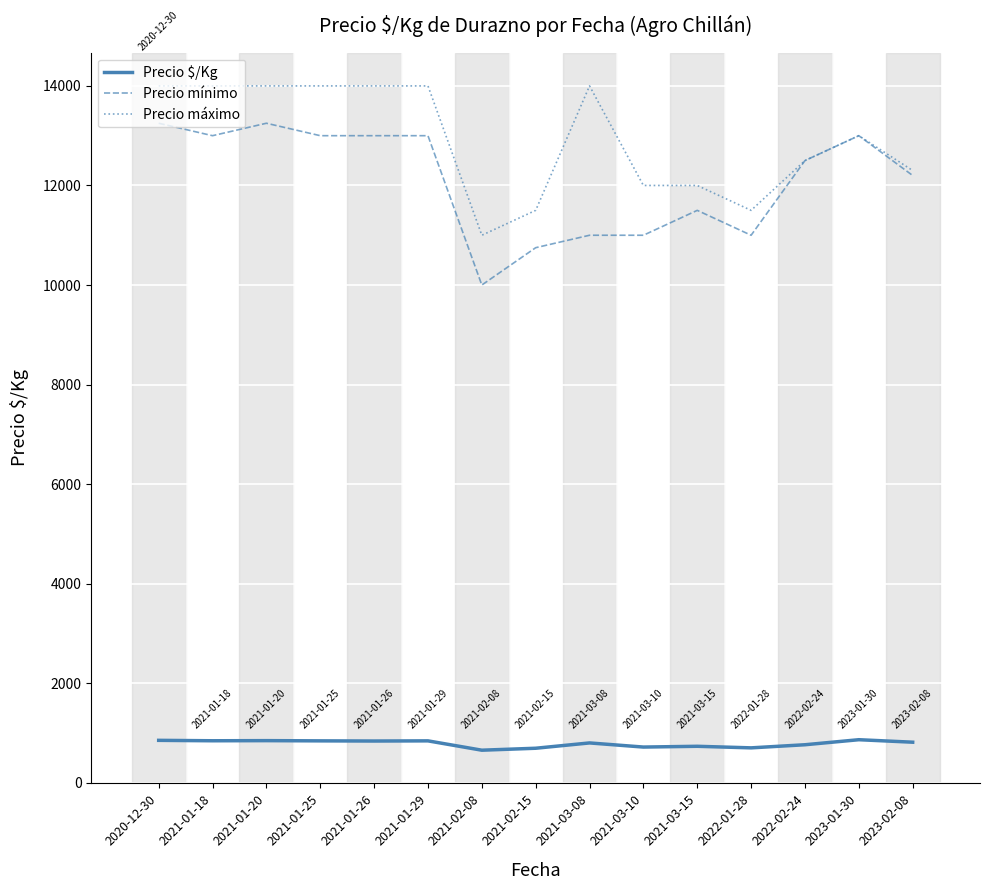

True or false: Precio máximo and Precio $/Kg intersect in this chart.

False